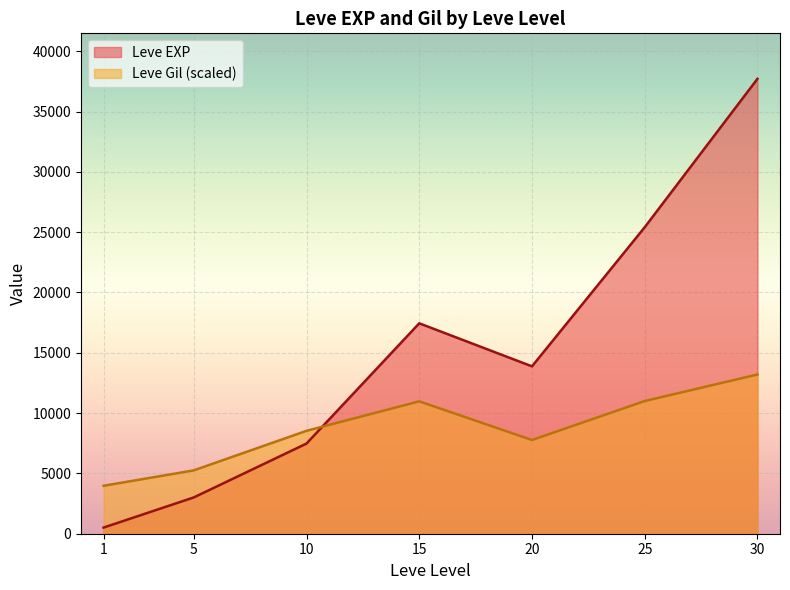

True or false: Leve Gil has a value of 495 at 20.

False